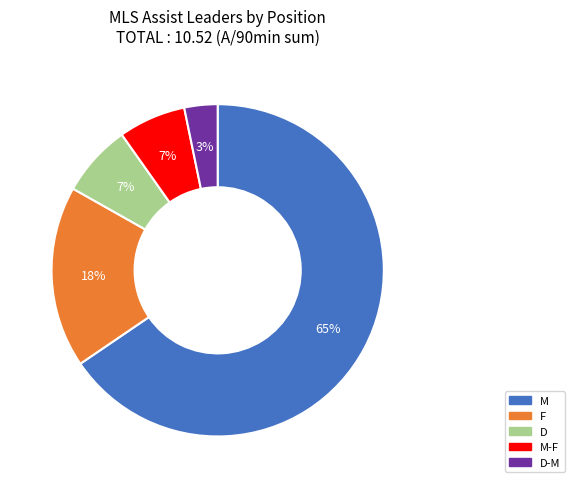

To the nearest percent, what is the average slice percentage?

20%